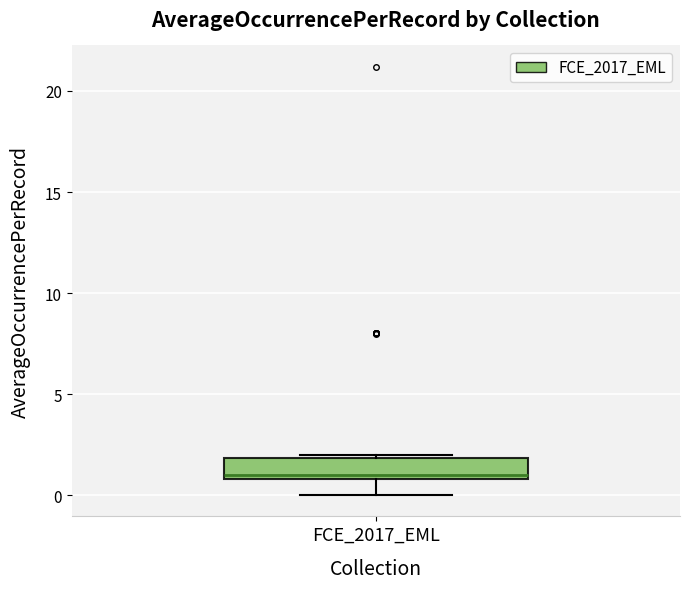

Read this box plot against the y-axis: the position of the median line, the range covered by the box, and the ends of both whiskers. The values are not printed on the chart, so give them approximately, as read against the axis.

median 1 (just above the box's lower edge), box 1 to 2, whiskers 0 to 2 (just above the box's upper edge)